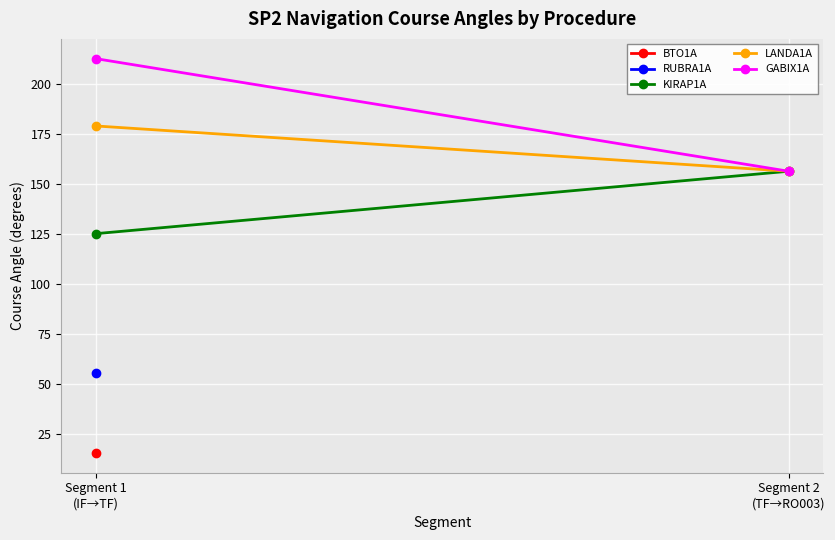

What is the lowest value of the GABIX1A series?

156.4